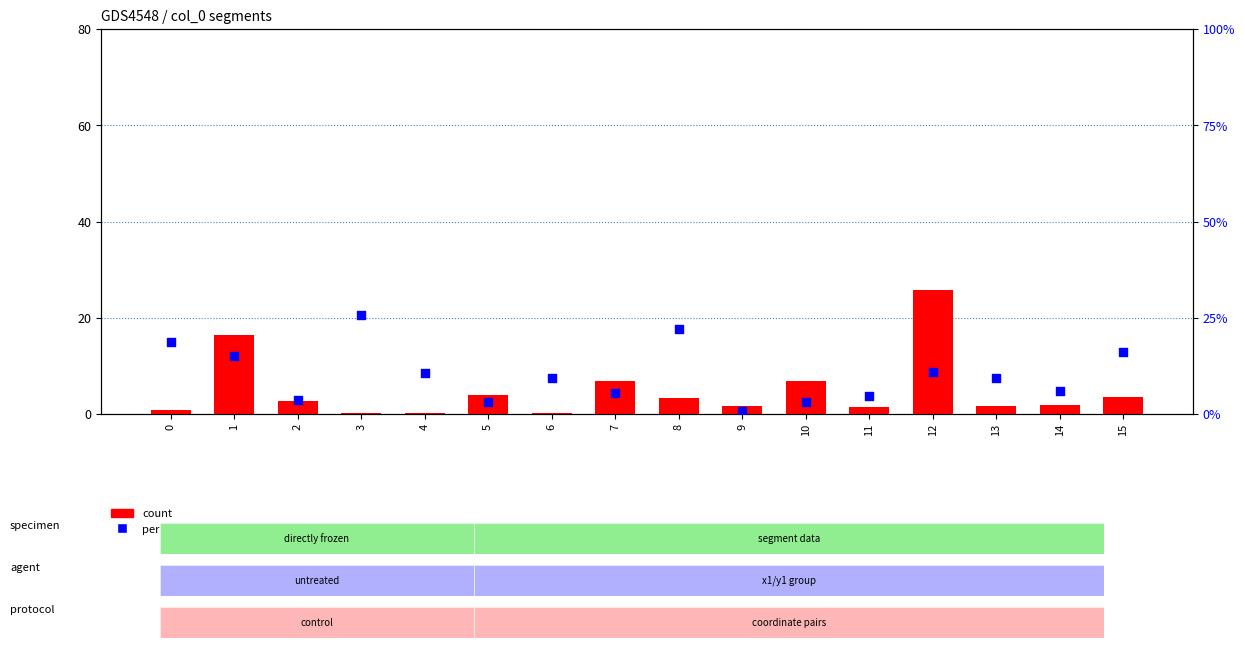

Is the value of count at 14 greater than the value of percentile rank within the sample at 11?

No